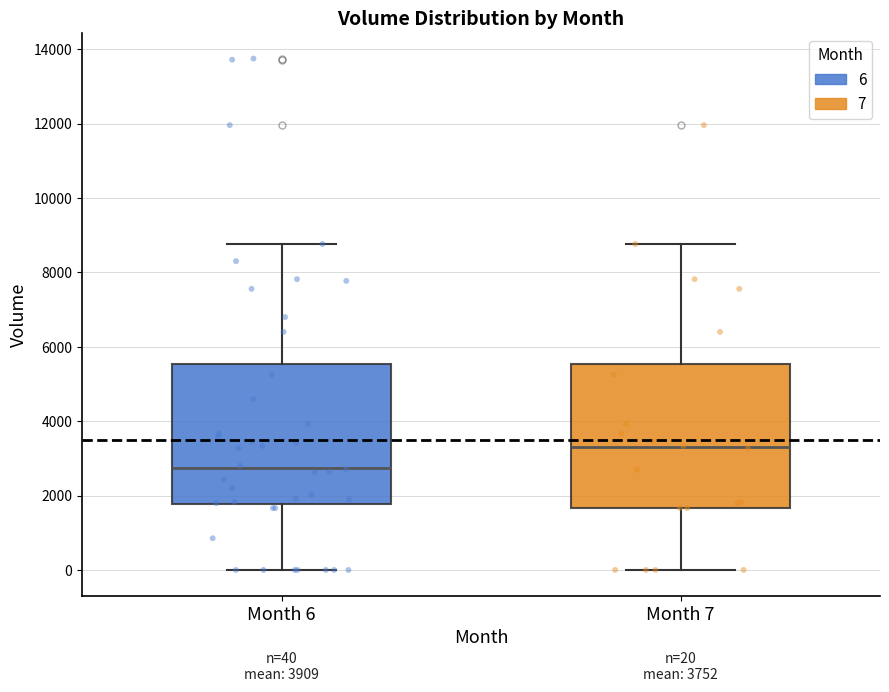

Which box's median line is the highest?

Month 7